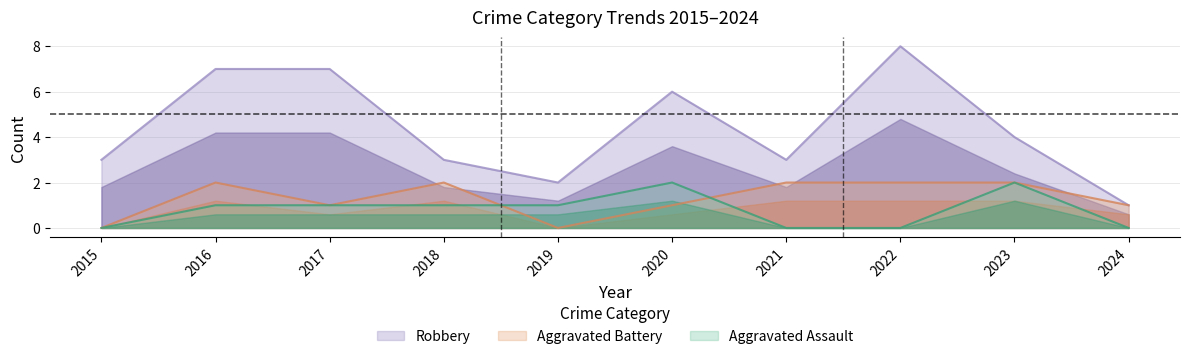

What is the average value of the Aggravated Battery series?

1